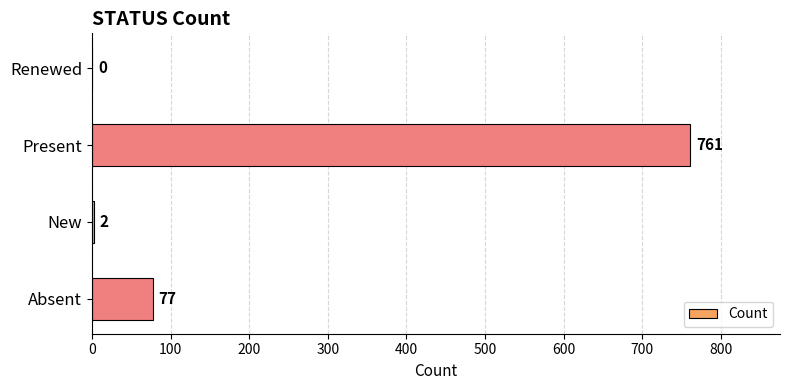

True or false: the data shows 2 at New.

True